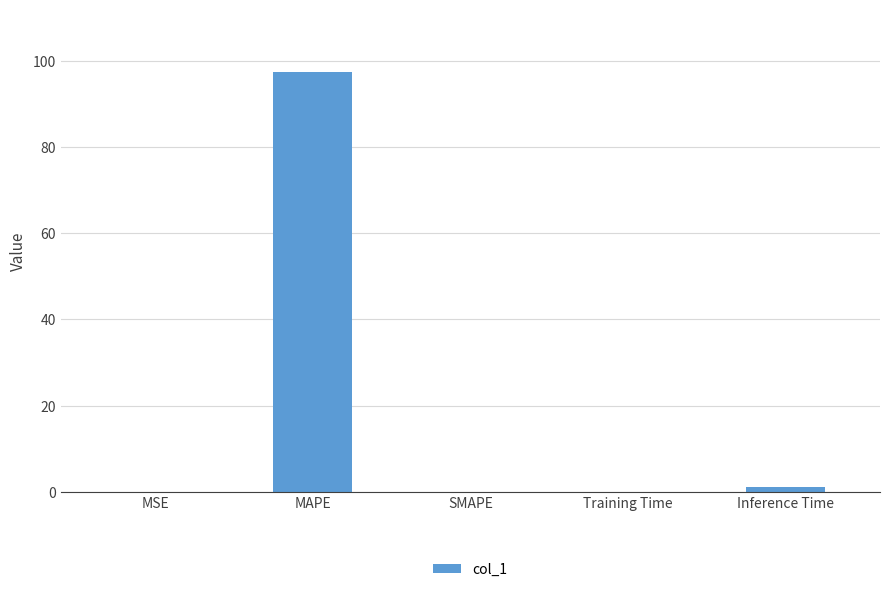

Are the bars horizontal?

No